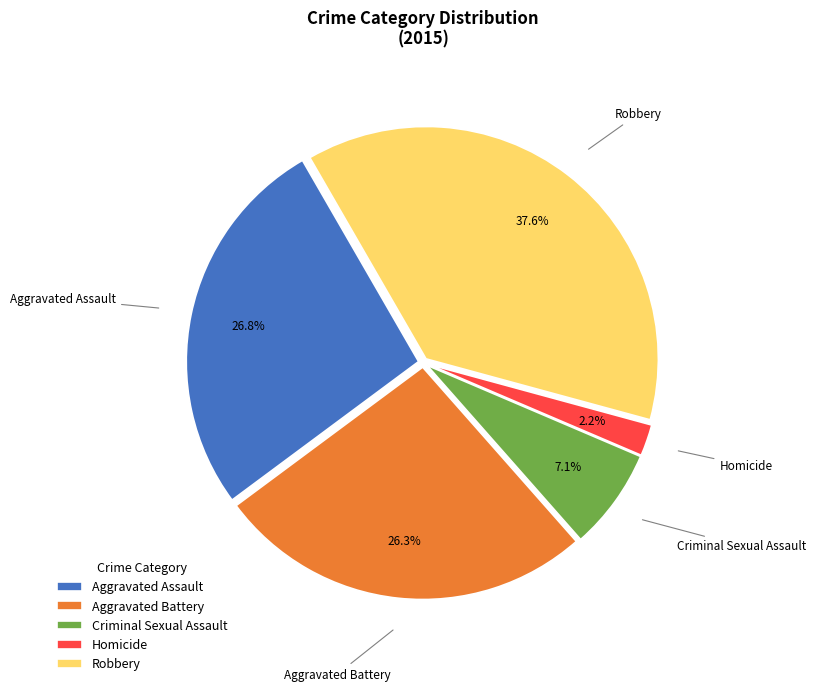

The Aggravated Battery slice represents 33% of the pie. True or false?

False